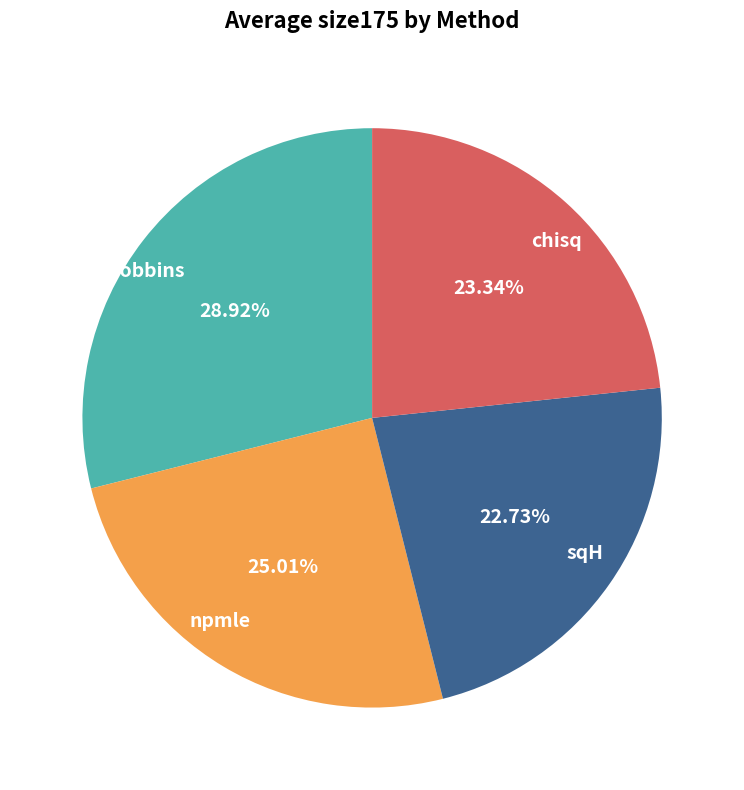

How much of the chart is everything except chisq?

76.7%